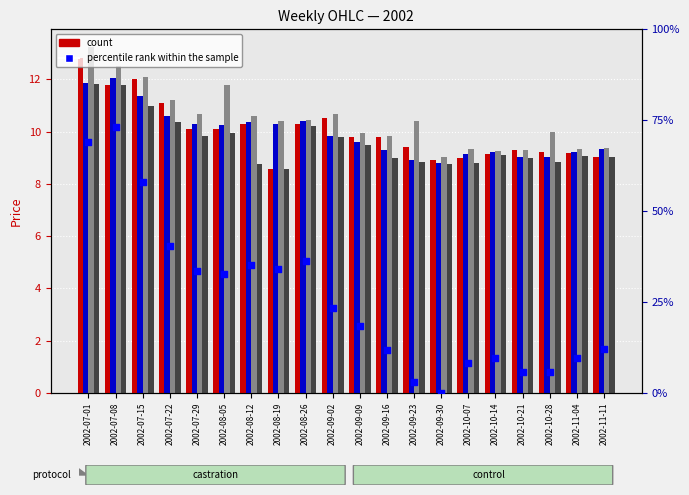

Is the value of percentile rank within the sample at 2002-09-02 greater than the value of Close at 2002-10-14?

Yes